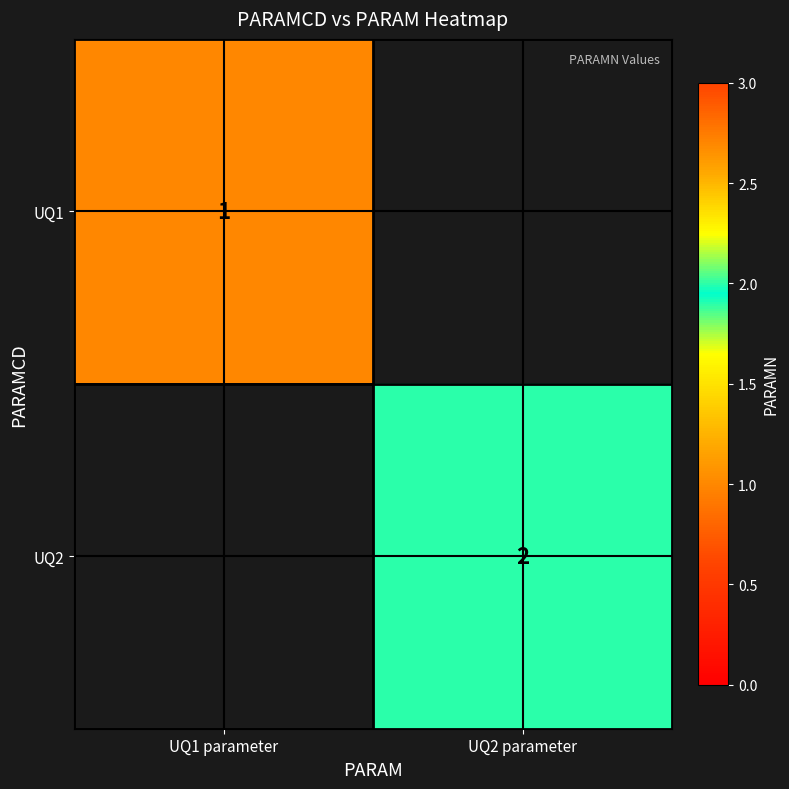

The value of UQ1 at UQ1 parameter is 1. True or false?

True